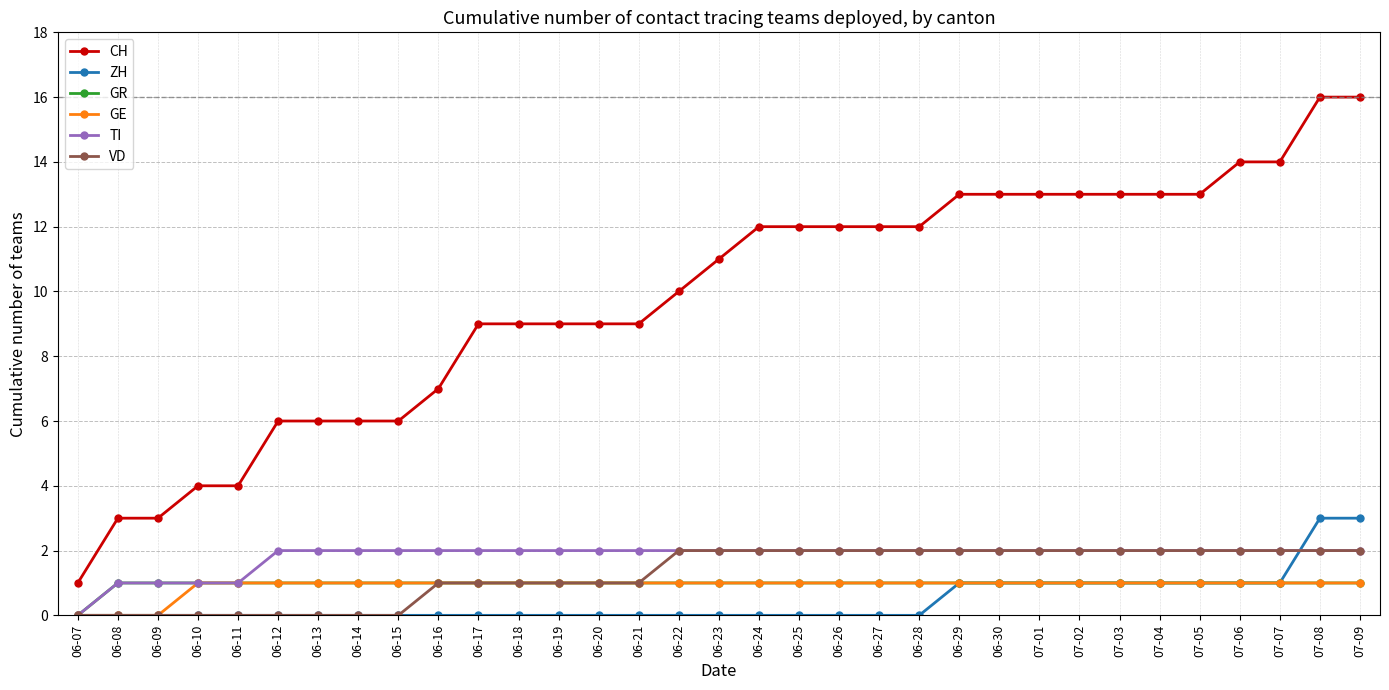

True or false: ZH has a value of 0 at 07-01.

False